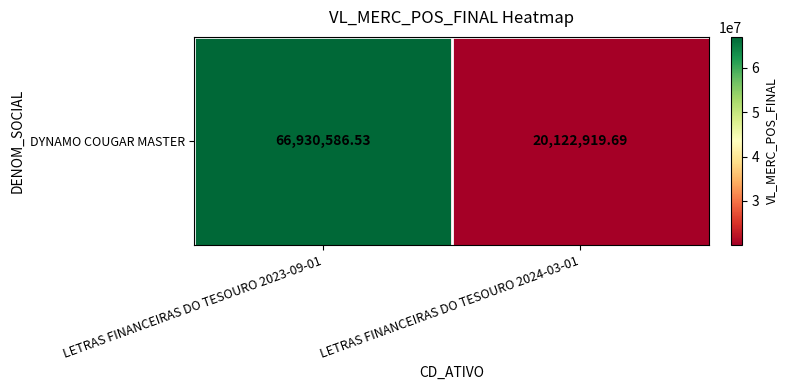

At which label is the value closest to 43526753?

LETRAS FINANCEIRAS DO TESOURO 2024-03-01